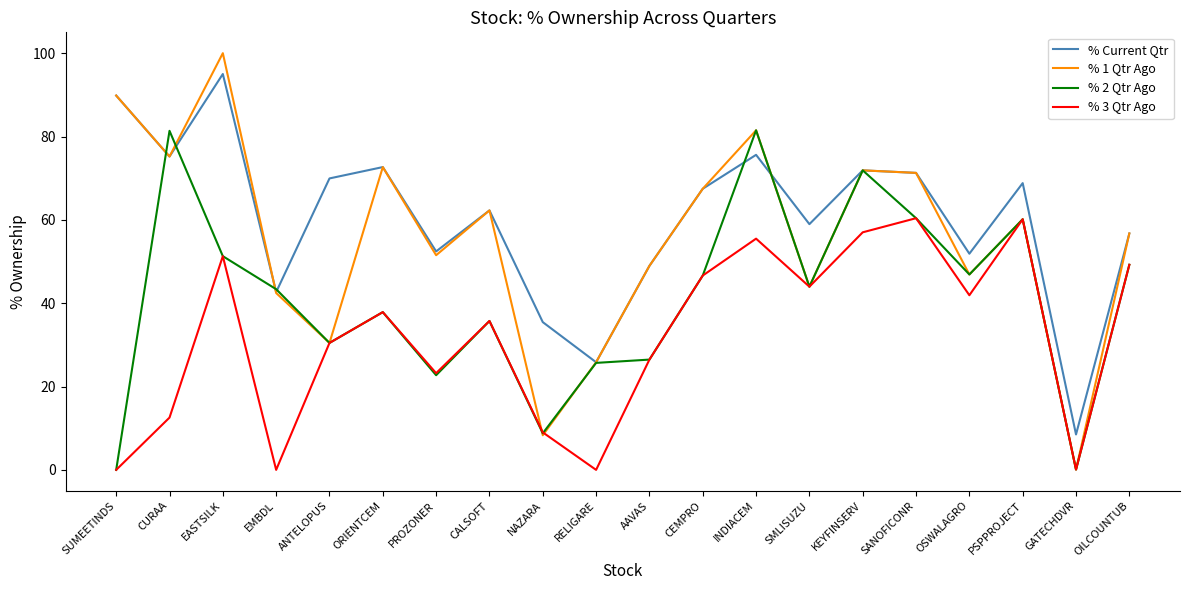

At which category does the chart reach its peak across all series?

EASTSILK